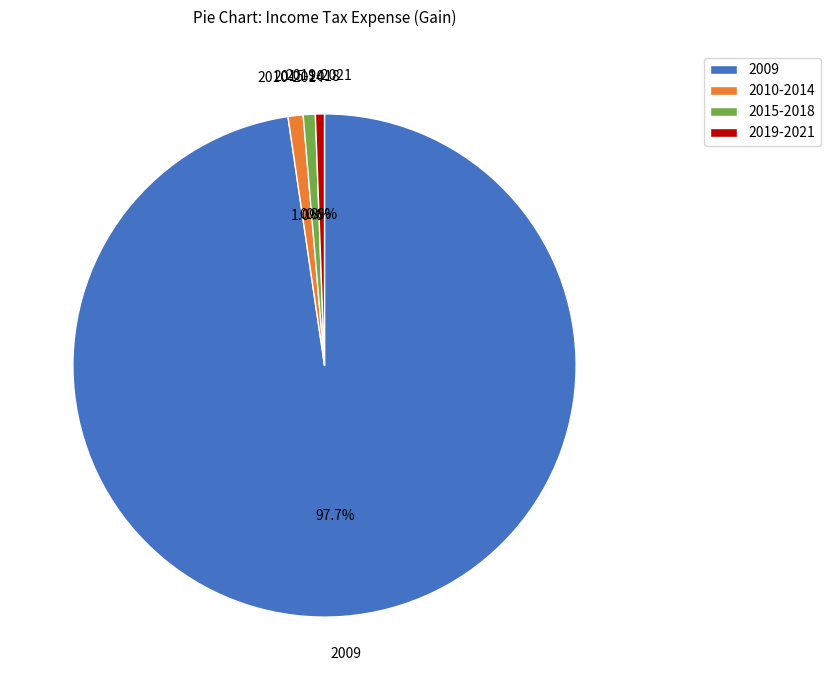

Combined, do 2019-2021 and 2010-2014 account for over 50%?

No